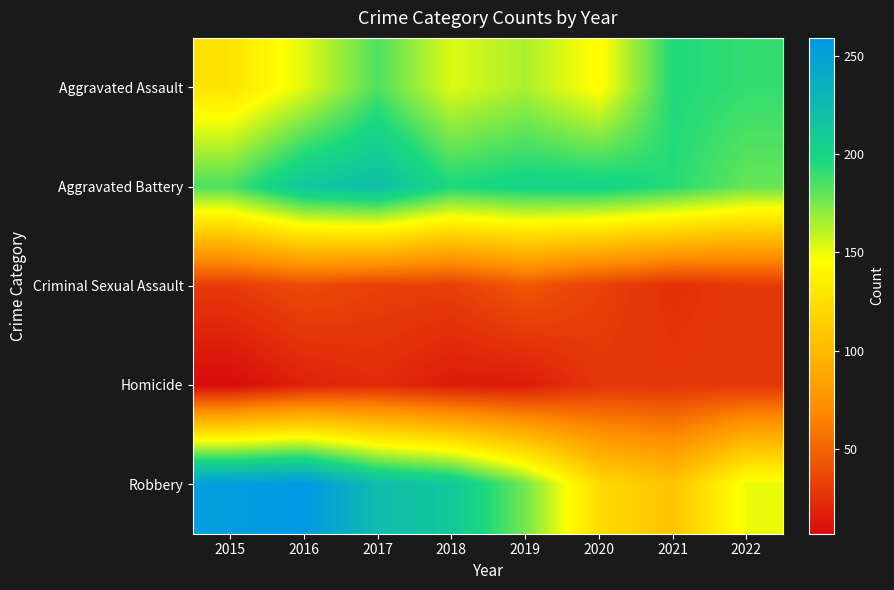

Rank the series at 2015 from highest to lowest value.

Robbery, Aggravated Battery, Aggravated Assault, Criminal Sexual Assault, Homicide